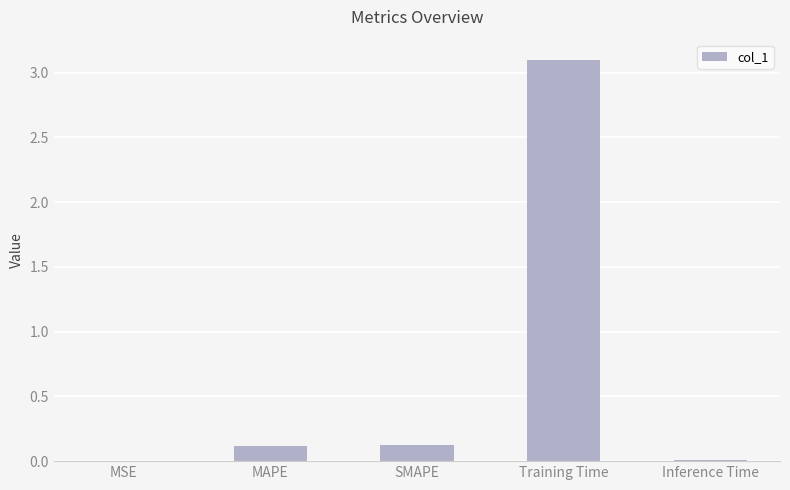

What is the greatest value displayed?

3.1